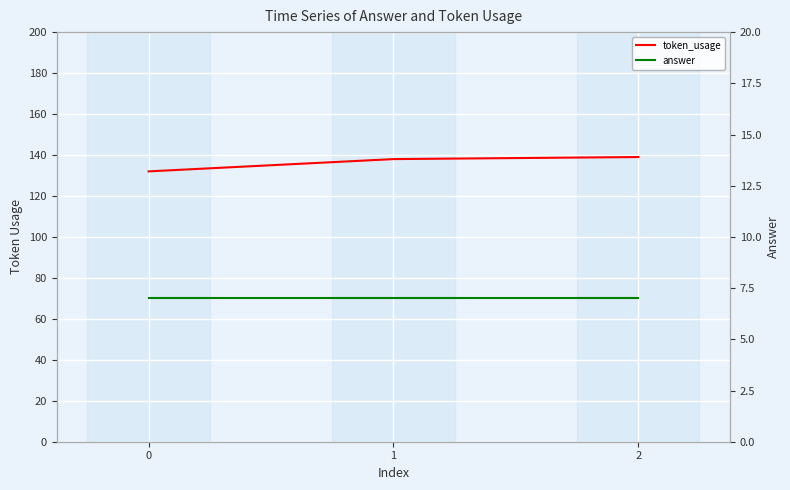

What value does the answer series have at 0?

7